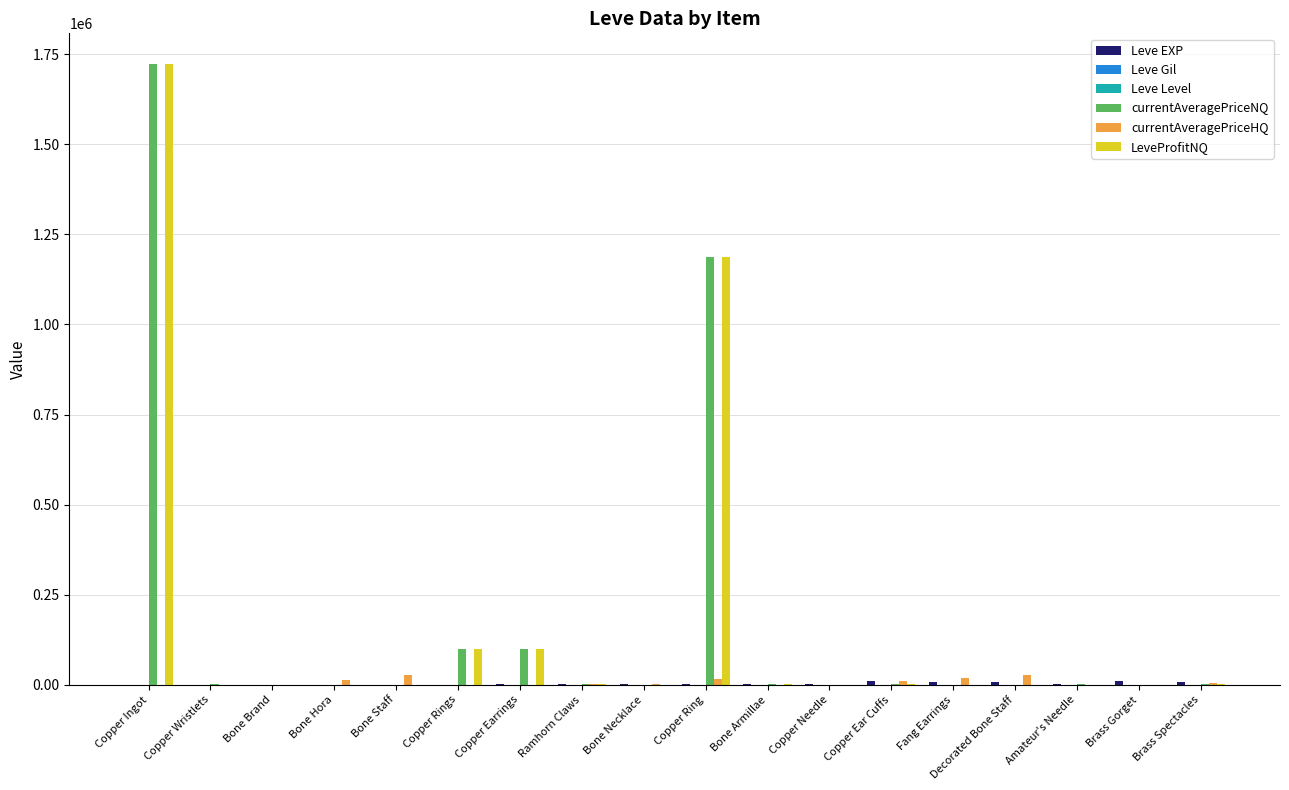

Are the bars grouped side by side (vs. stacked)?

Yes